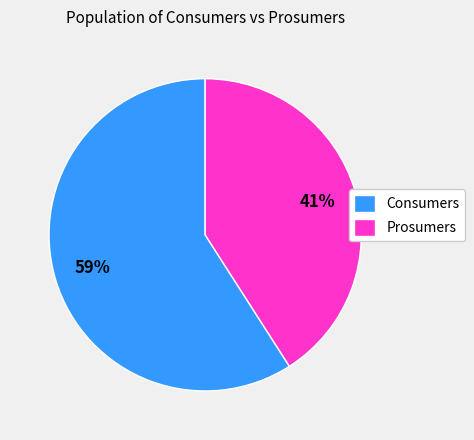

Rank the categories by value from lowest to highest.

Prosumers, Consumers